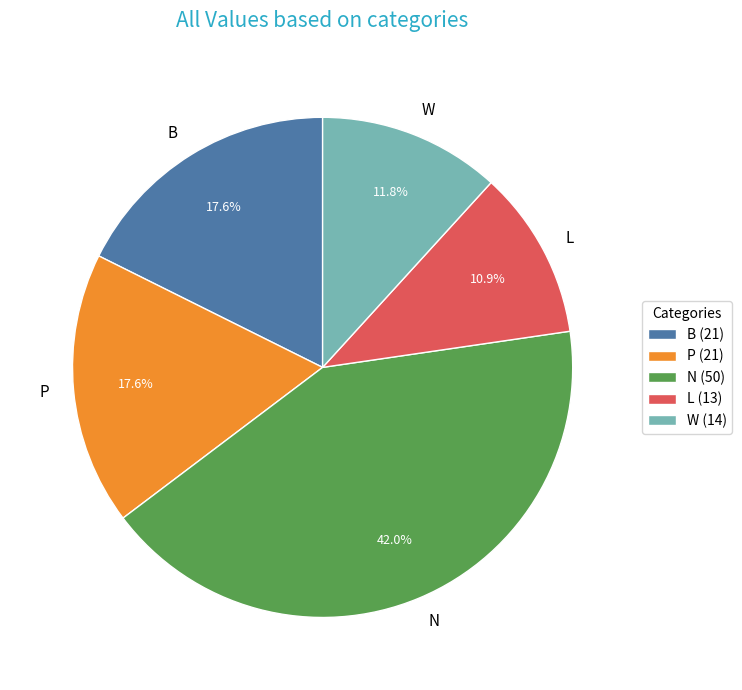

How many segments does this pie chart have?

5